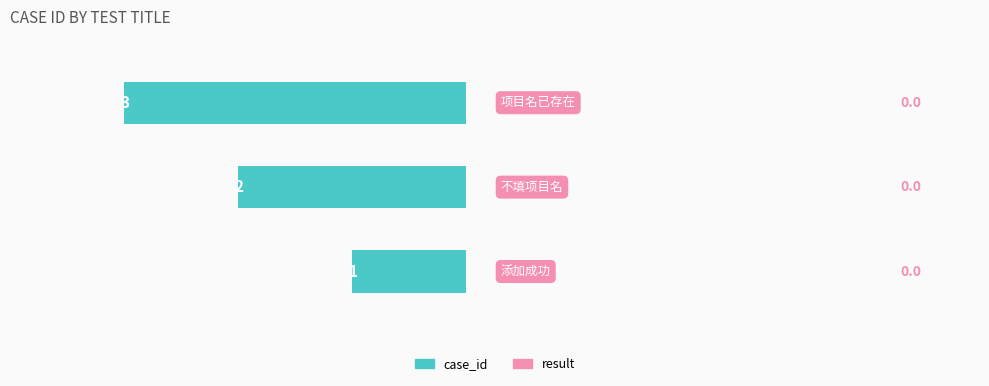

Are the bars horizontal?

Yes